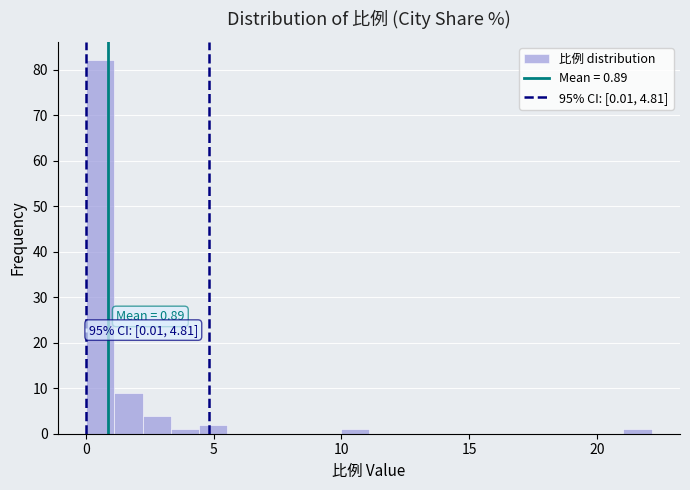

Around what value on the x-axis is the tallest bar? Give the approximate position of its centre, as read against the axis.

0.5